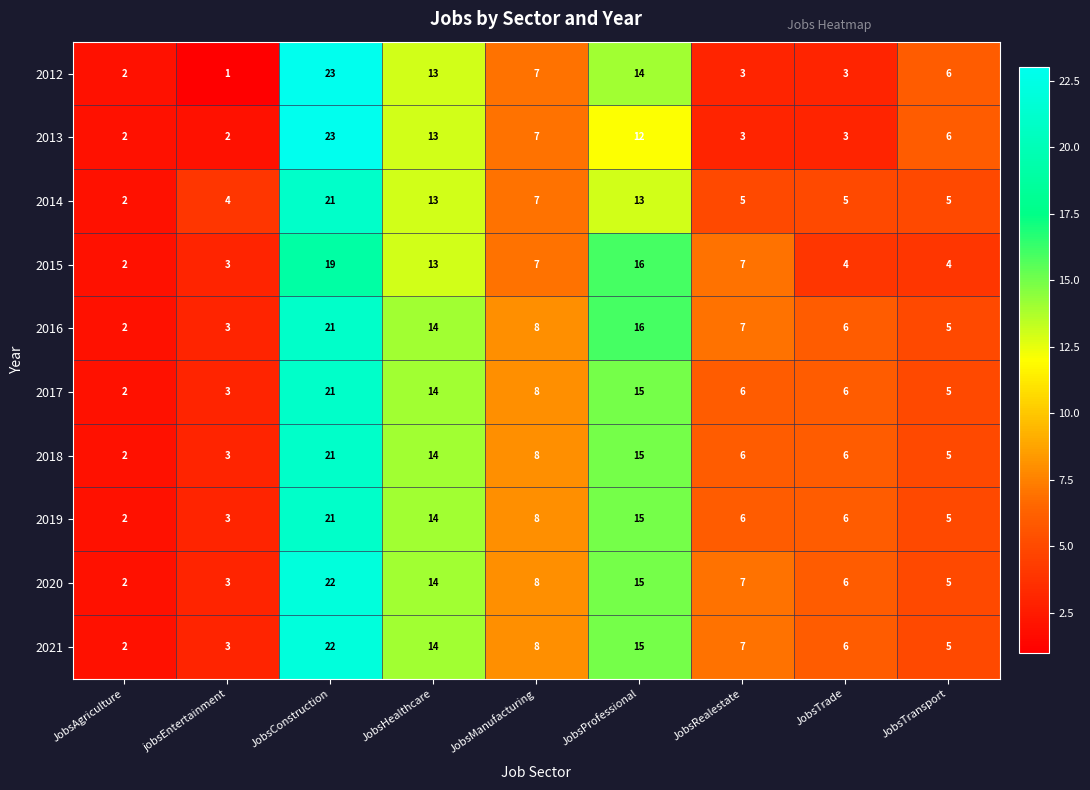

What is the maximum value shown in the chart?

23